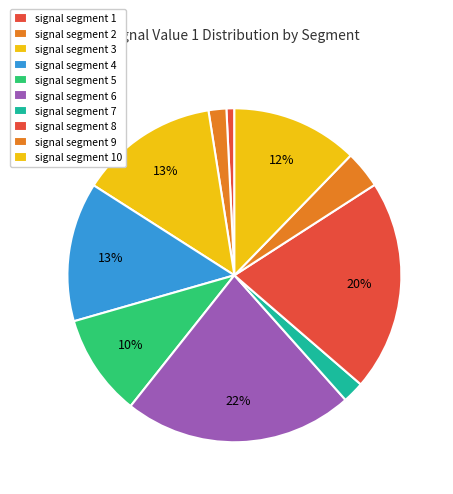

How many segments does this pie chart have?

10